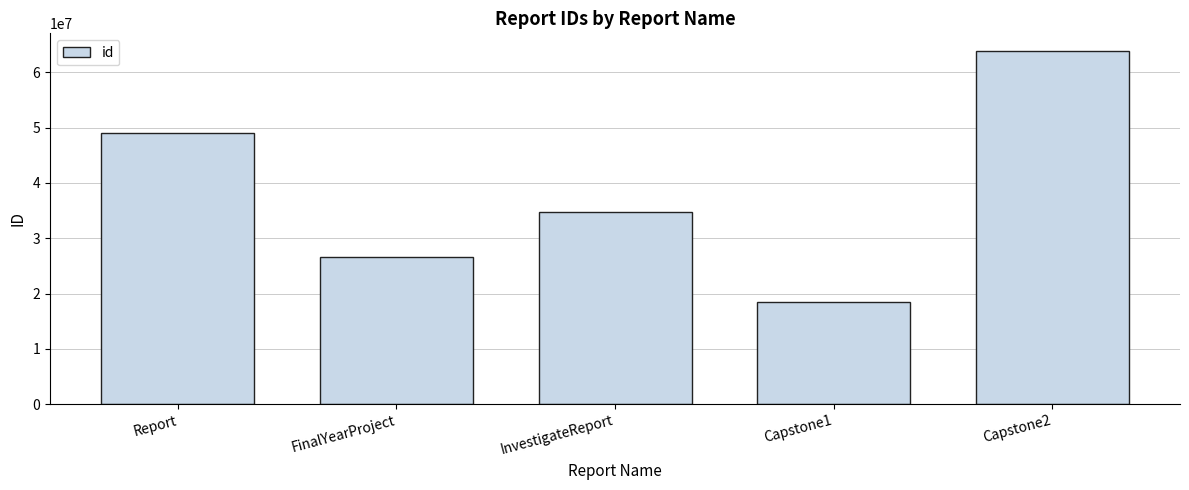

How many categories are shown in the chart?

5